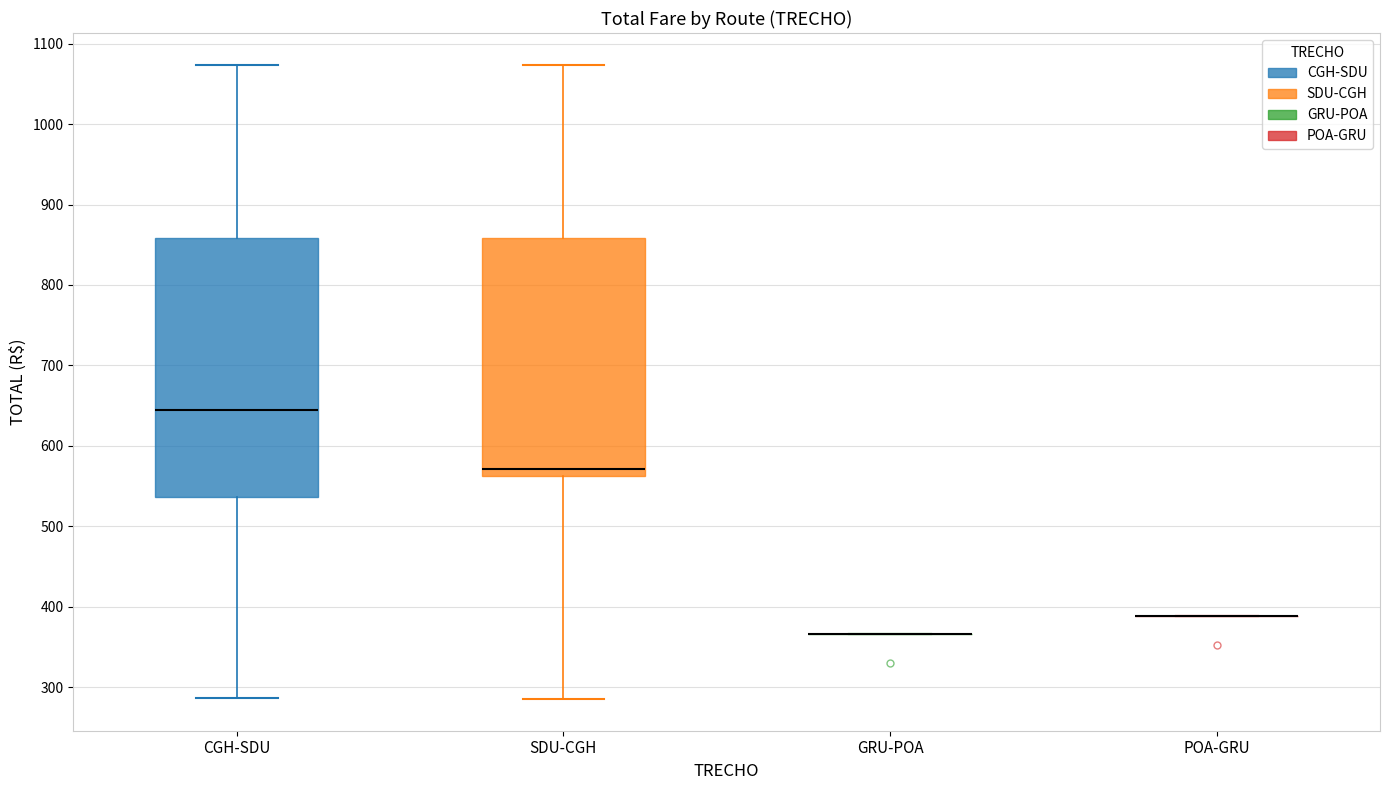

Reading left to right, read every box against the y-axis: the position of its median line, the range the box covers, and the ends of its whiskers. The values are not printed on the chart, so give them approximately, as read against the axis.

CGH-SDU: median 640, box 540 to 860, whiskers 290 to 1070
SDU-CGH: median 570, box 560 to 860, whiskers 290 to 1070
GRU-POA: box collapsed to a line at 370, whiskers 370 to 370
POA-GRU: box collapsed to a line at 390, whiskers 390 to 390